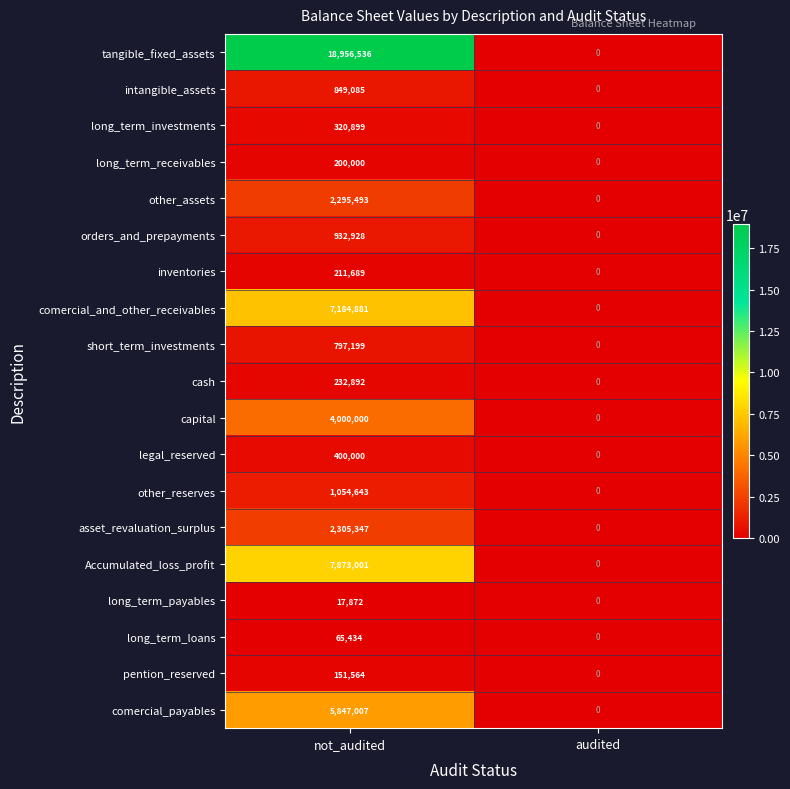

Which series has the largest total across all categories?

tangible_fixed_assets